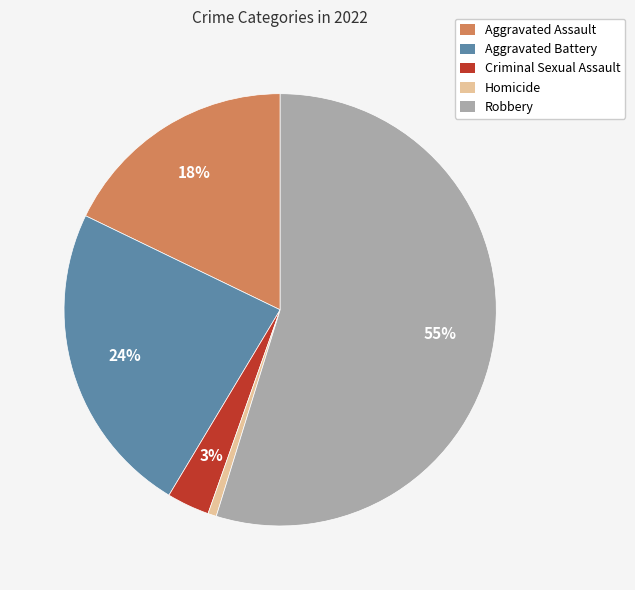

Does any single category account for the majority?

Yes